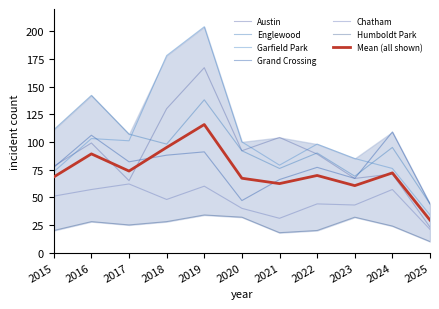

Which category has the lowest value in the Garfield Park series?

2025